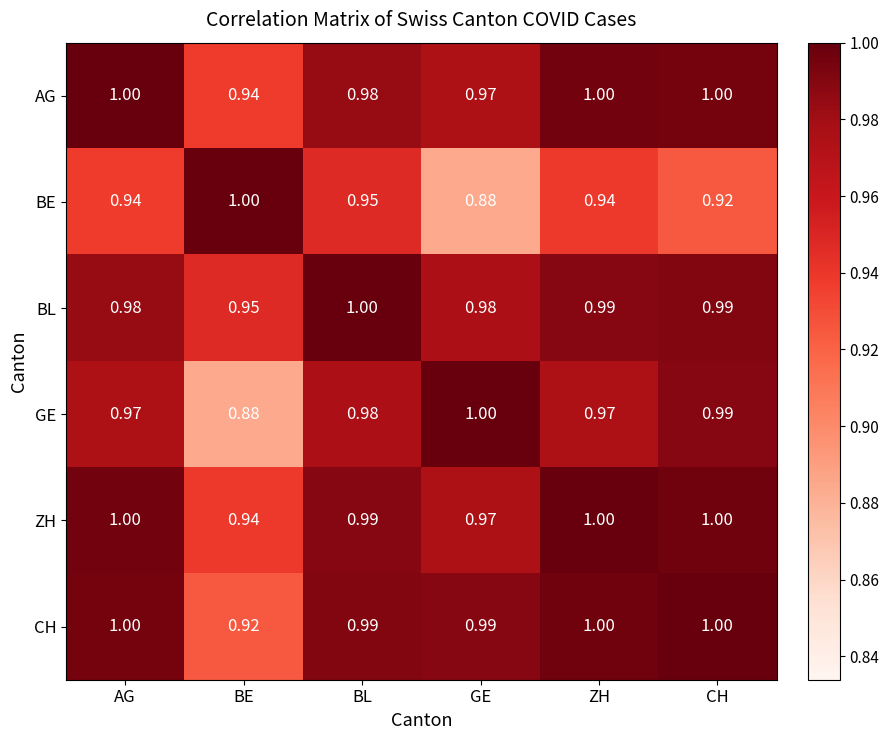

What is the total value across all series at CH?

5.9